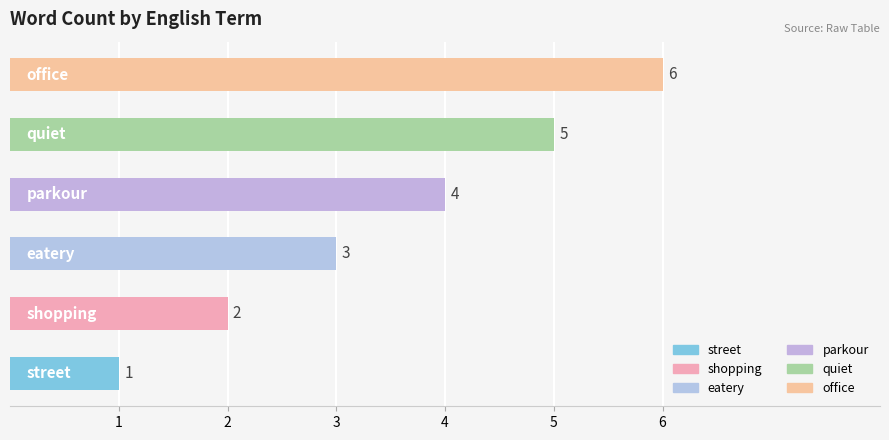

What is the greatest value displayed?

6